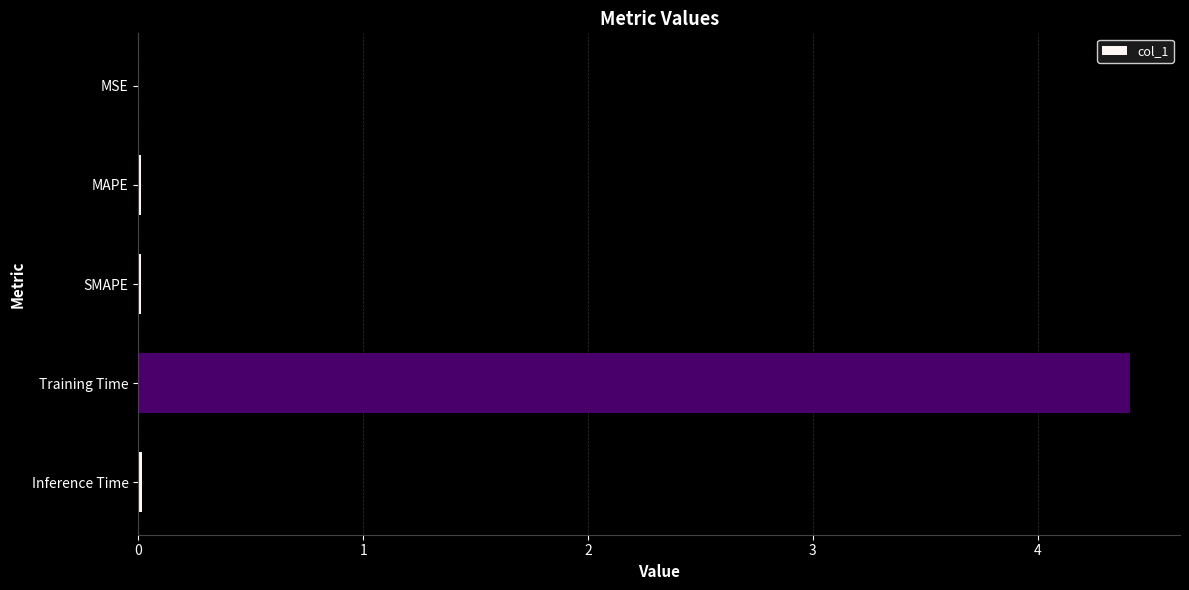

Between SMAPE and Training Time, which is larger?

Training Time